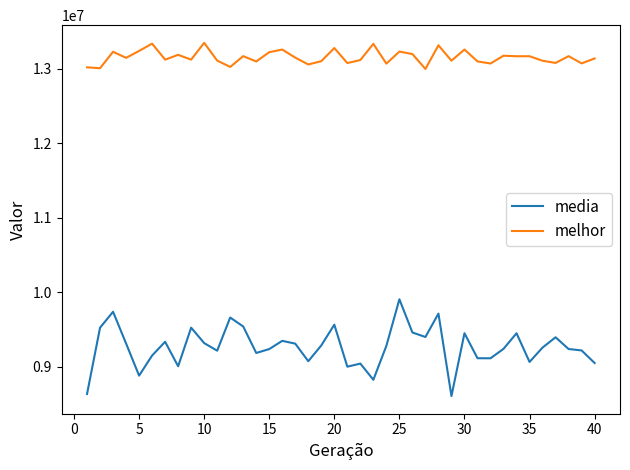

Rank the series by their average value, from lowest to highest.

media, melhor